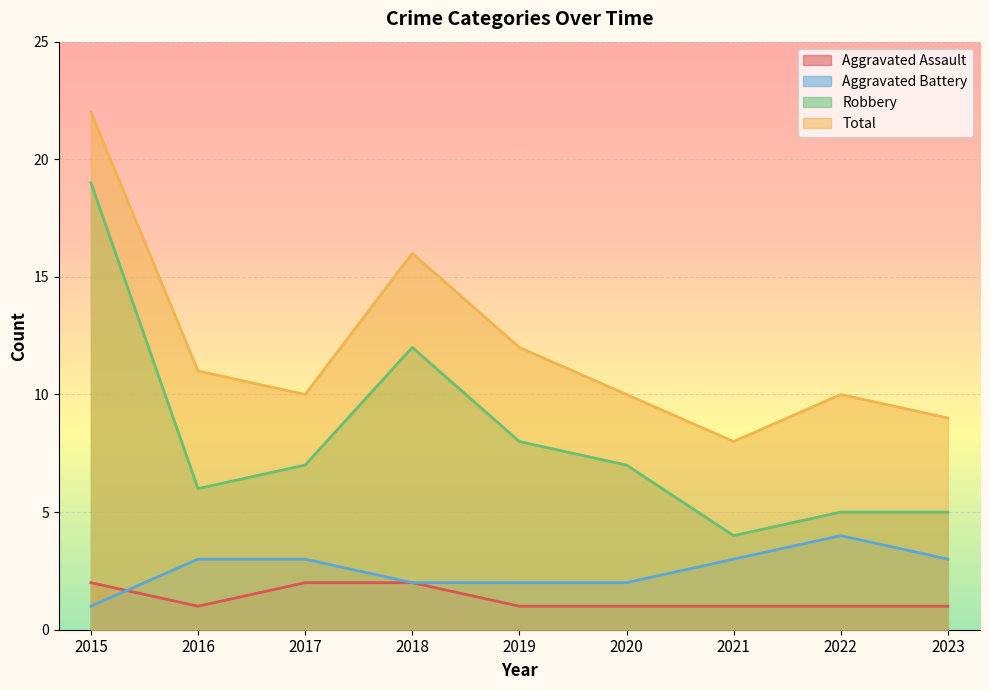

Which category has the lowest value across all series?

2016